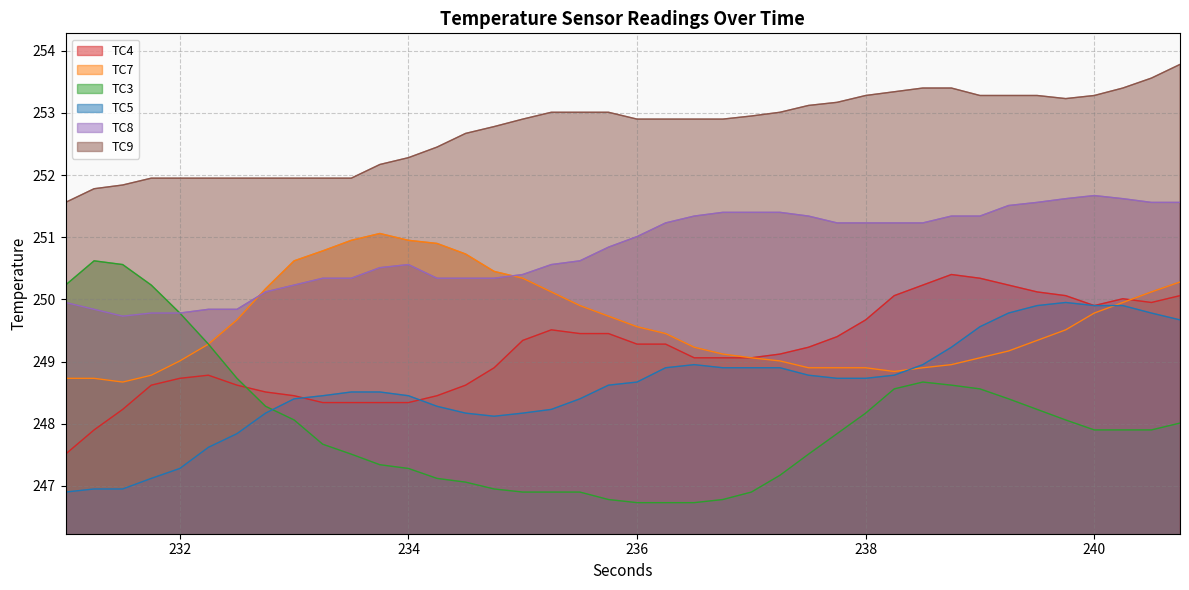

At which label does TC5 first exceed 248?

232.75